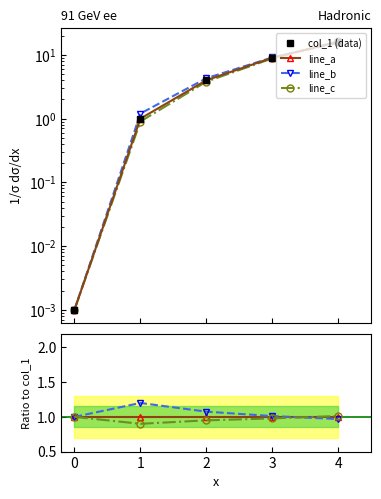

Which series ends up on top after the final intersection of col_1 and line_b?

col_1